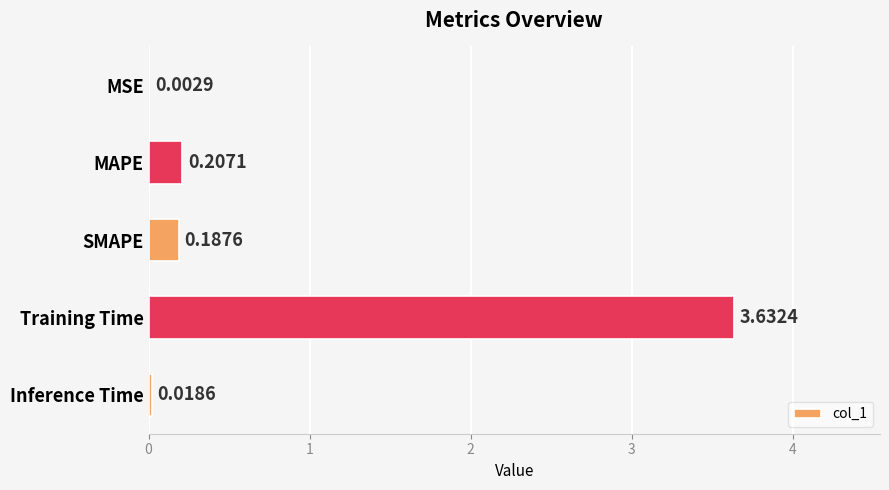

Which category has the highest value across all series?

Training Time